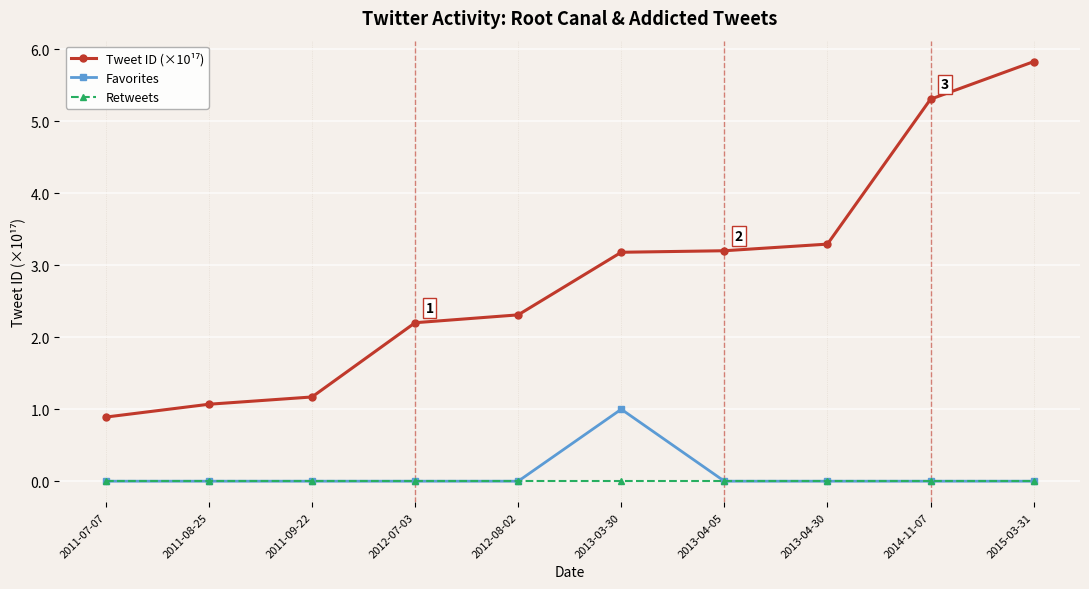

What is the maximum value shown in the chart?

5.8